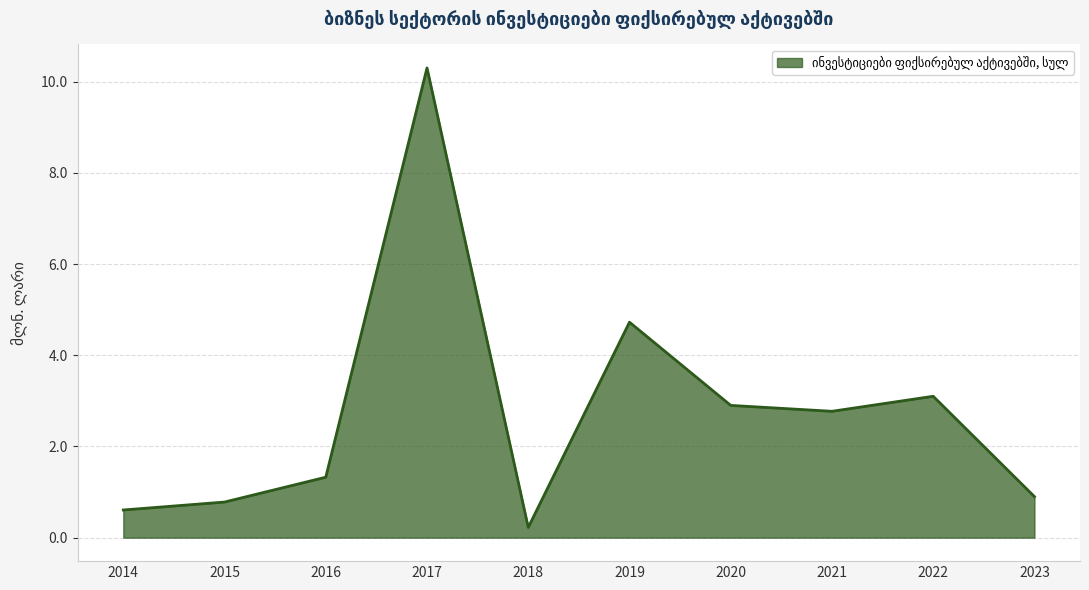

Reading right to left, what are all the values shown in this chart?

2023=0.9	2022=3.1	2021=2.8	2020=2.9	2019=4.7	2018=0.2	2017=10.3	2016=1.3	2015=0.8	2014=0.6